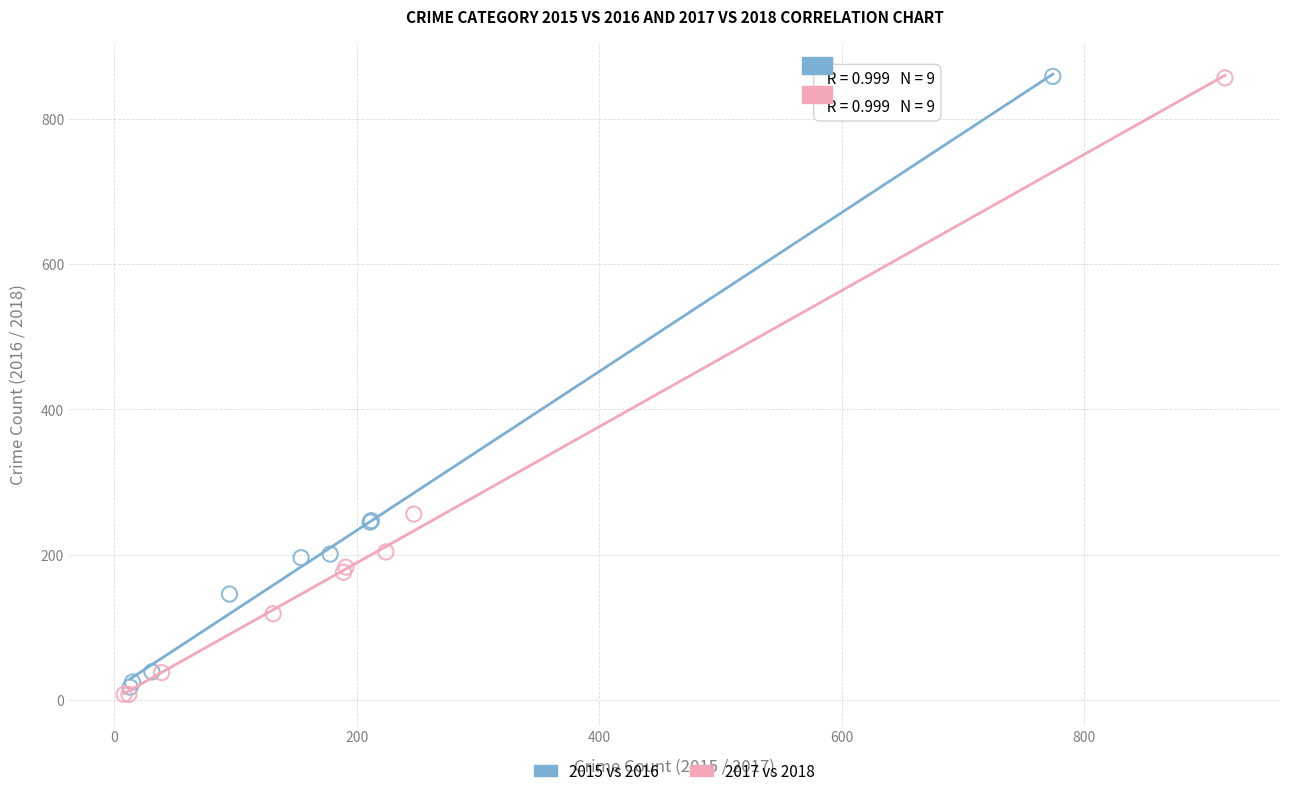

Which series has the largest Y range (max minus min)?

2017 vs 2018